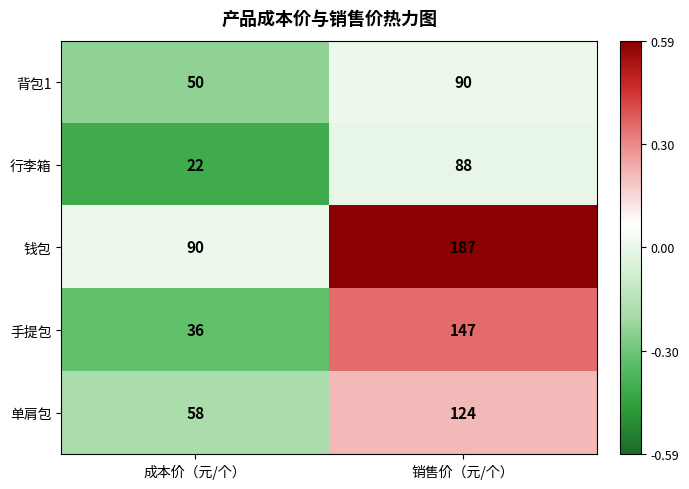

Reading left to right, transcribe all the data shown in this chart.

背包1: 50	90
行李箱: 22	88
钱包: 90	187
手提包: 36	147
单肩包: 58	124